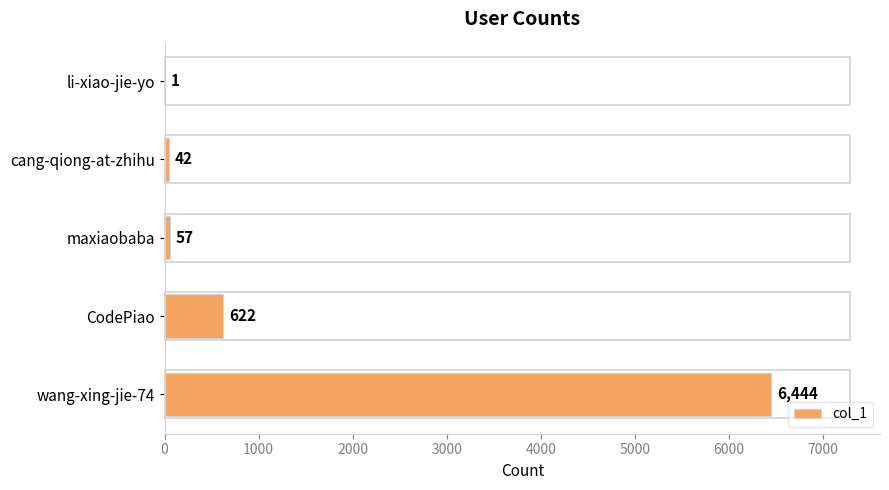

Which category has the highest value across all series?

wang-xing-jie-74